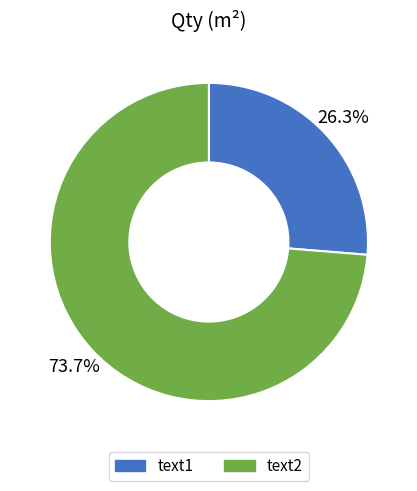

What percentage is the text1 slice, to the nearest percent?

26%